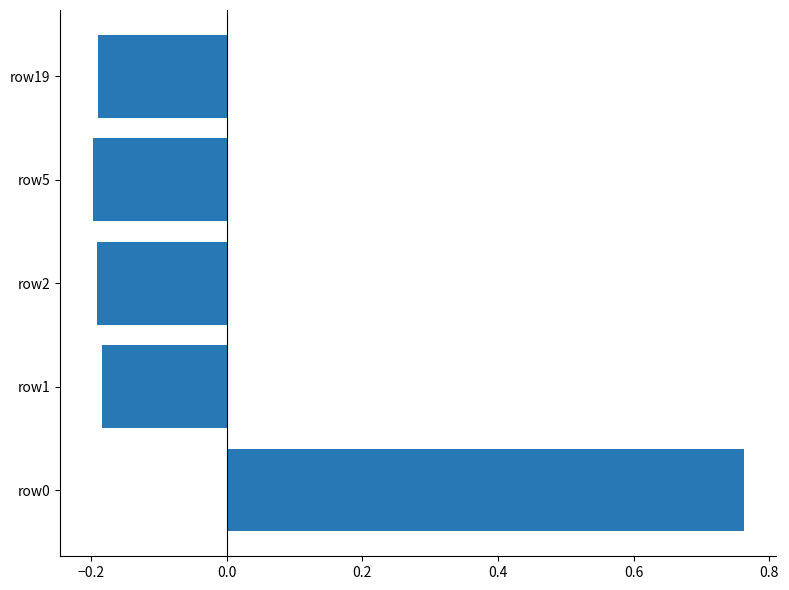

What is the sum of the values at row5 and row0?

0.6